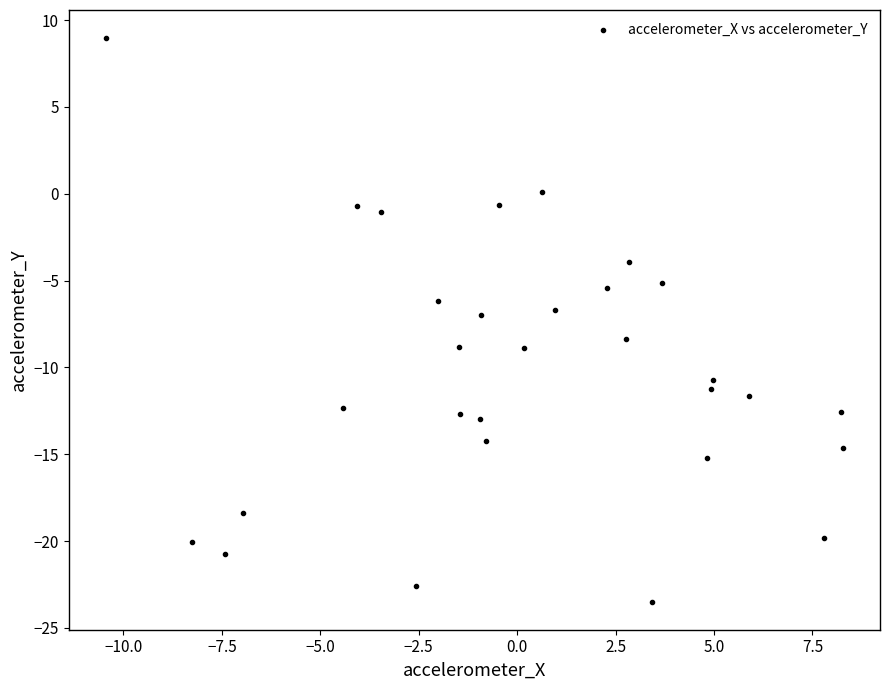

What is the range of X values (max minus min)?

18.7